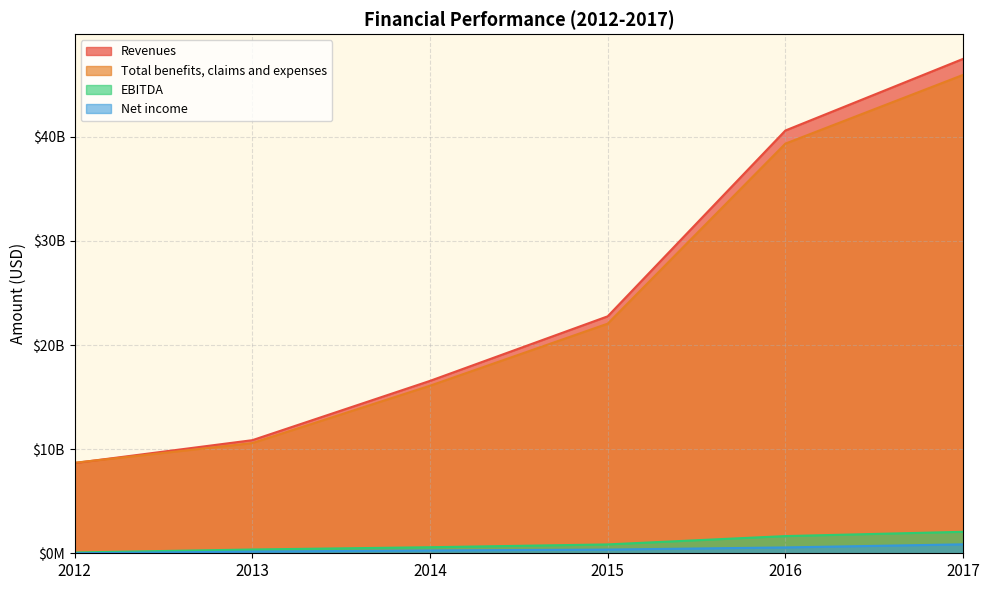

What is the value of the Total benefits, claims and expenses point at the 2nd from the left?

10585912000